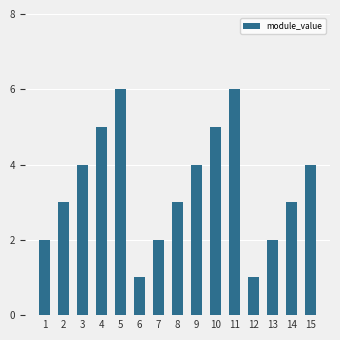

Reading left to right, list all the values displayed in this chart.

2	3	4	5	6	1	2	3	4	5	6	1	2	3	4